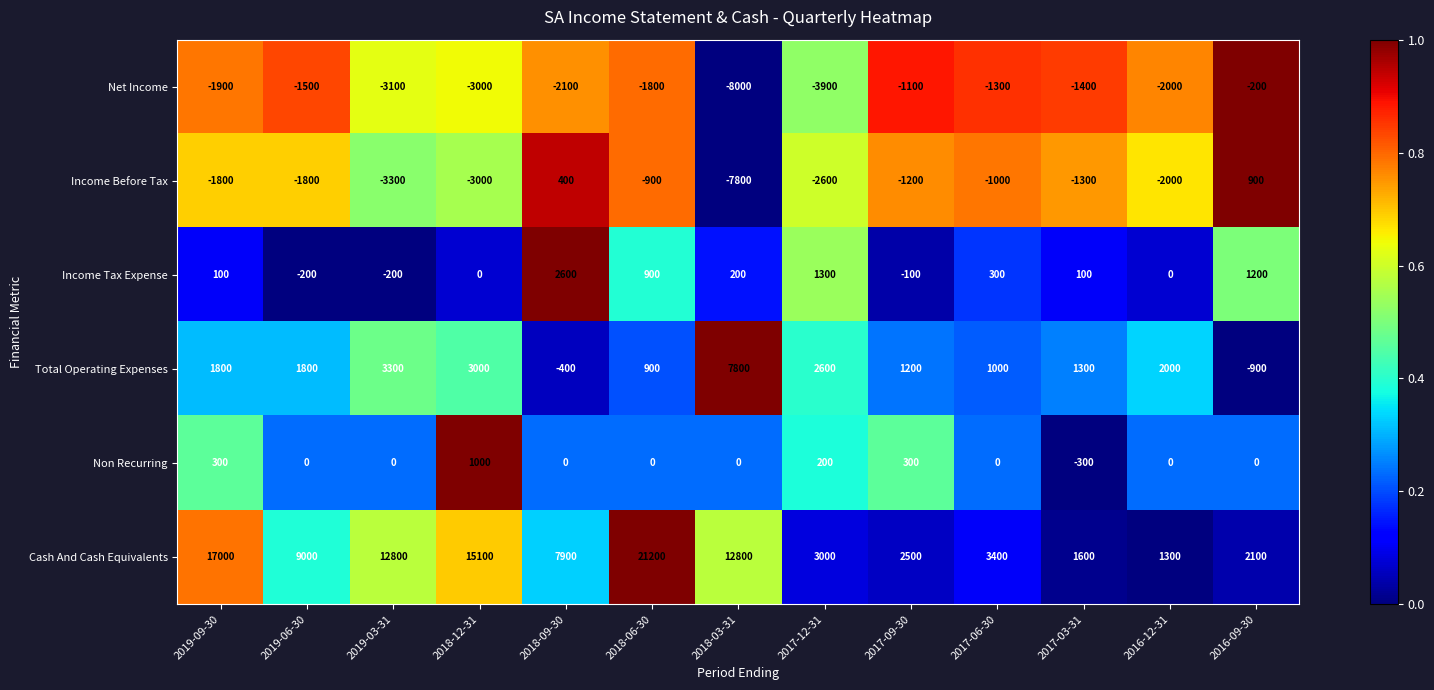

Which category has the lowest value in the Total Operating Expenses series?

2016-09-30